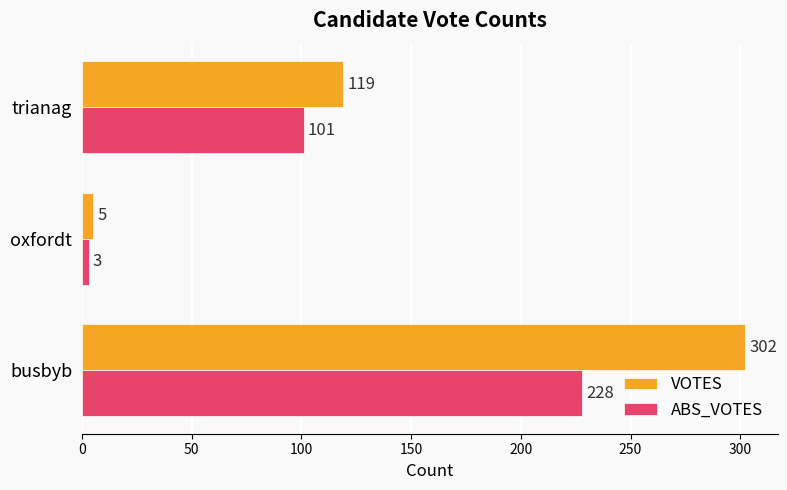

What is the difference between the maximum and minimum values in the ABS_VOTES series?

225